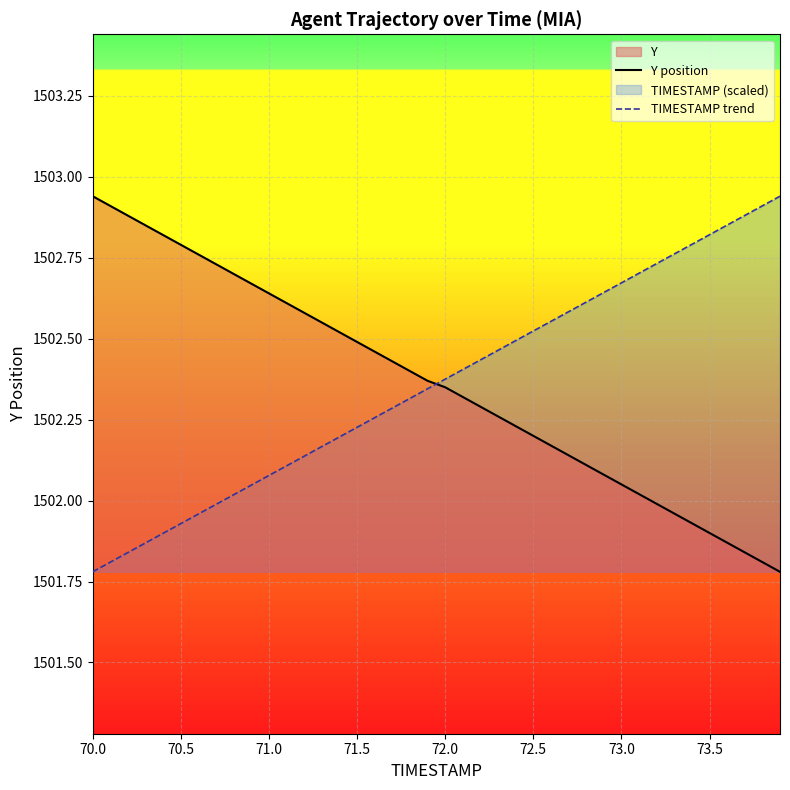

What is the difference between the maximum and minimum values in the TIMESTAMP trend series?

1.2